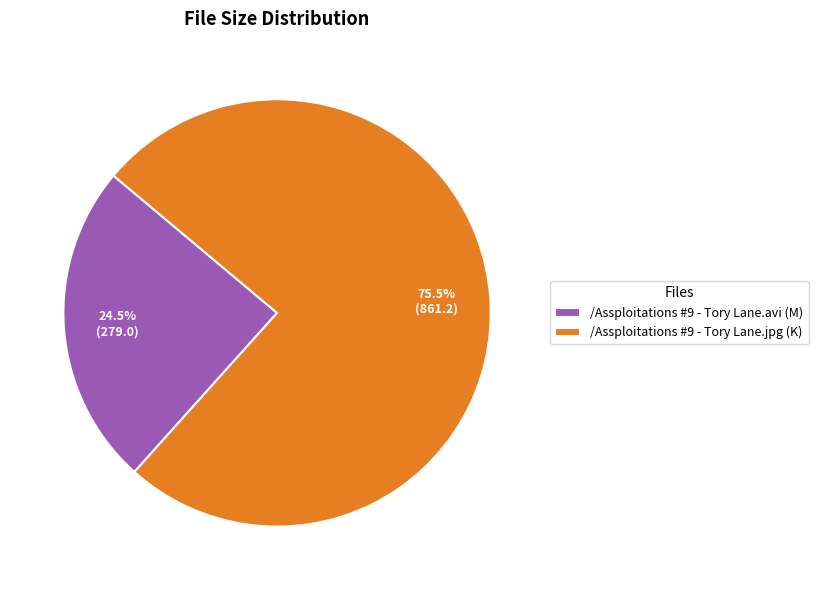

Which slice is the smallest?

/Assploitations #9 - Tory Lane.avi (M)